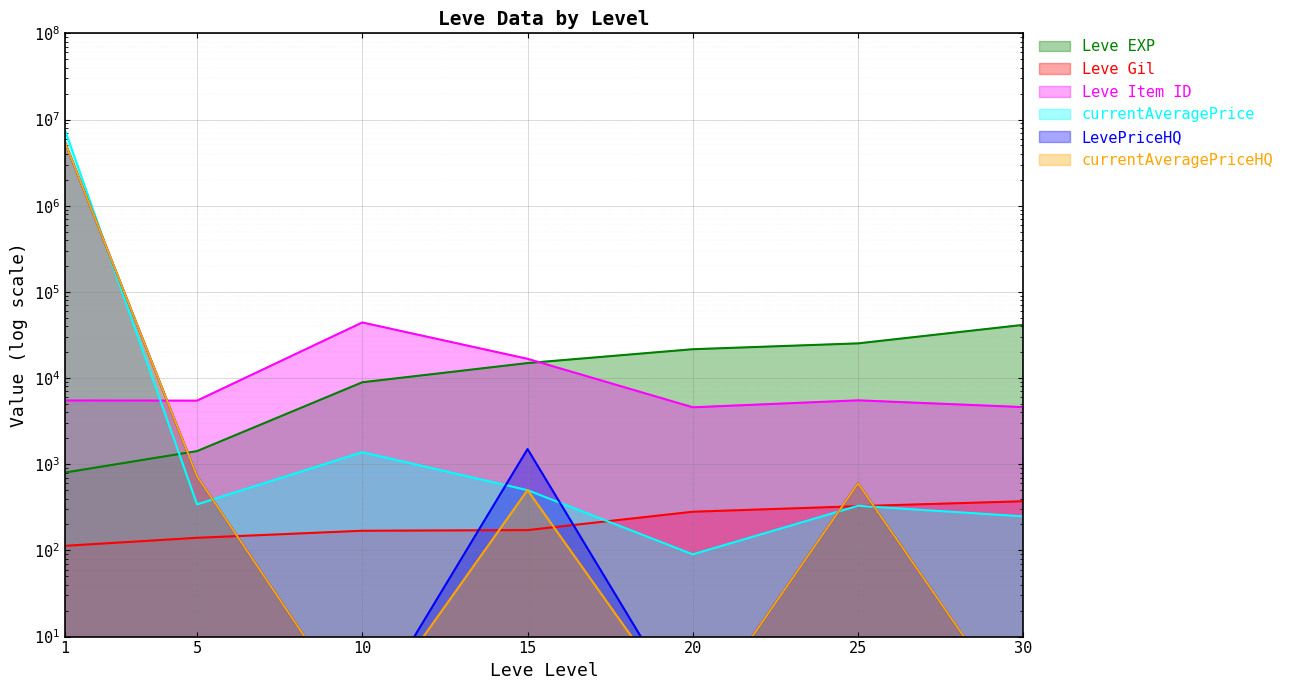

True or false: LevePriceHQ has more than 1 interior local peaks.

True